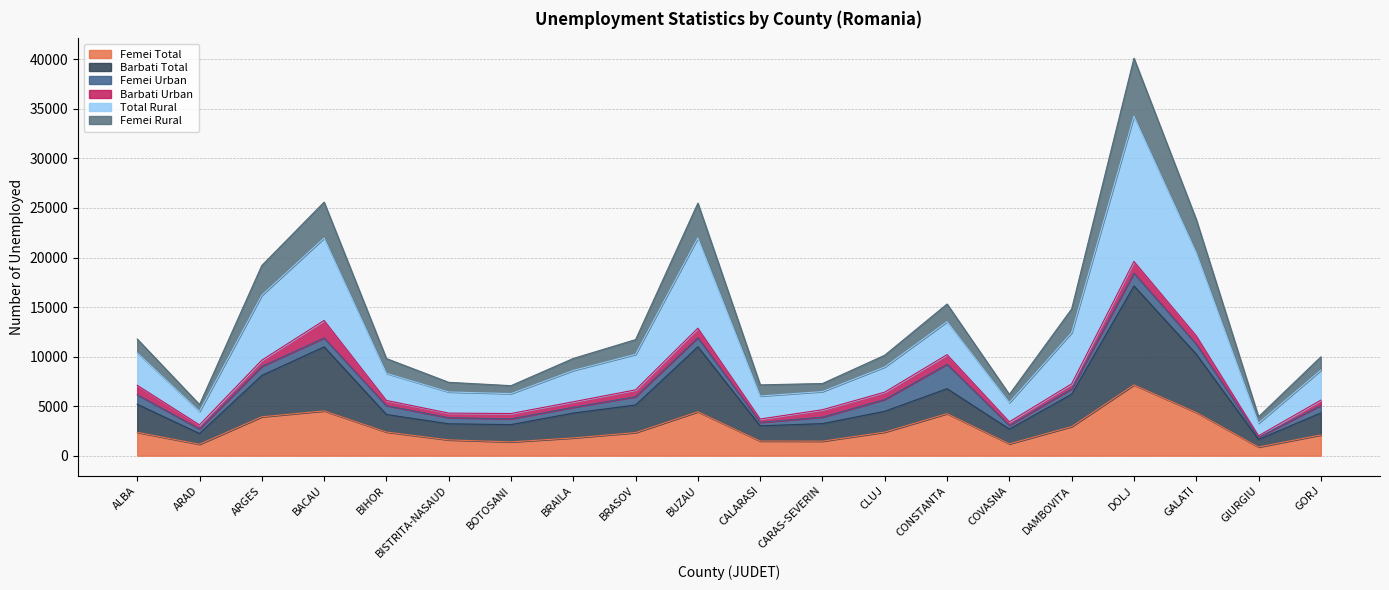

How many values in the Femei Total series are below 2360?

10